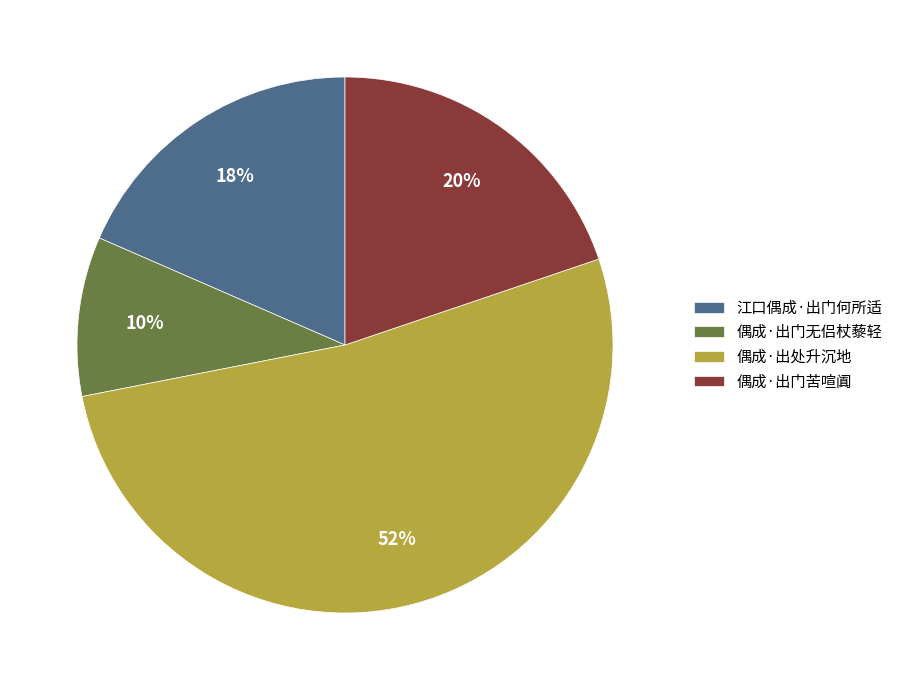

What percentage is the 偶成·出门苦喧阗 slice, to the nearest percent?

20%